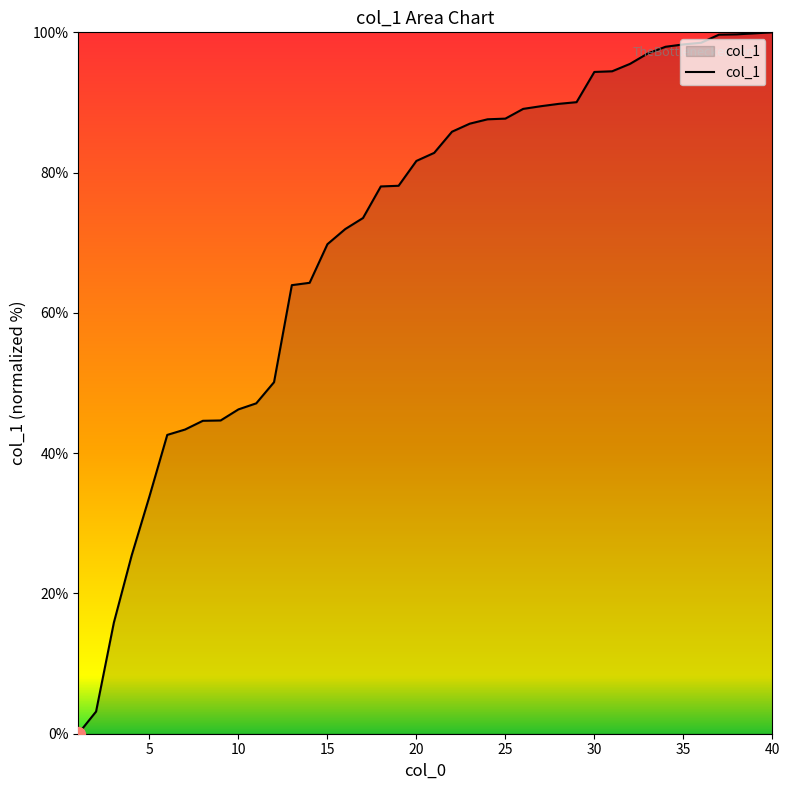

What is the maximum value shown in the chart?

100.0